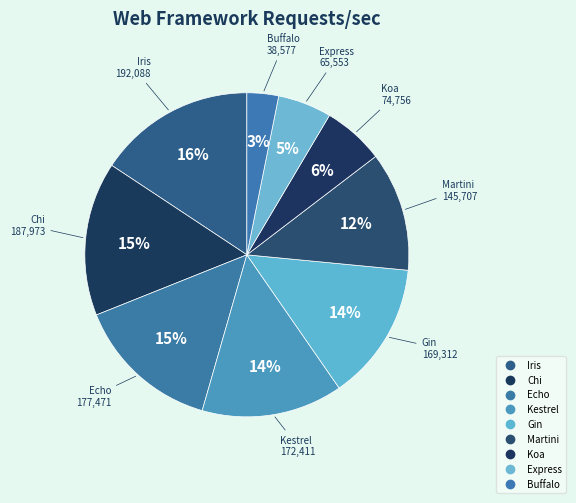

What is the ratio of the value at Express to the value at Iris?

0.3